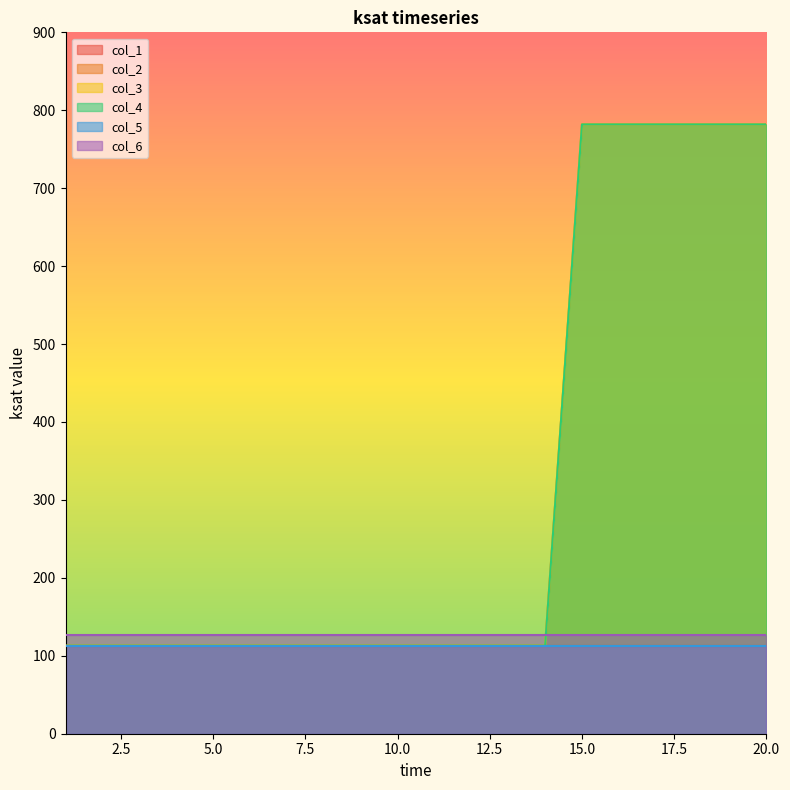

At which label is col_2 closest to 447?

1